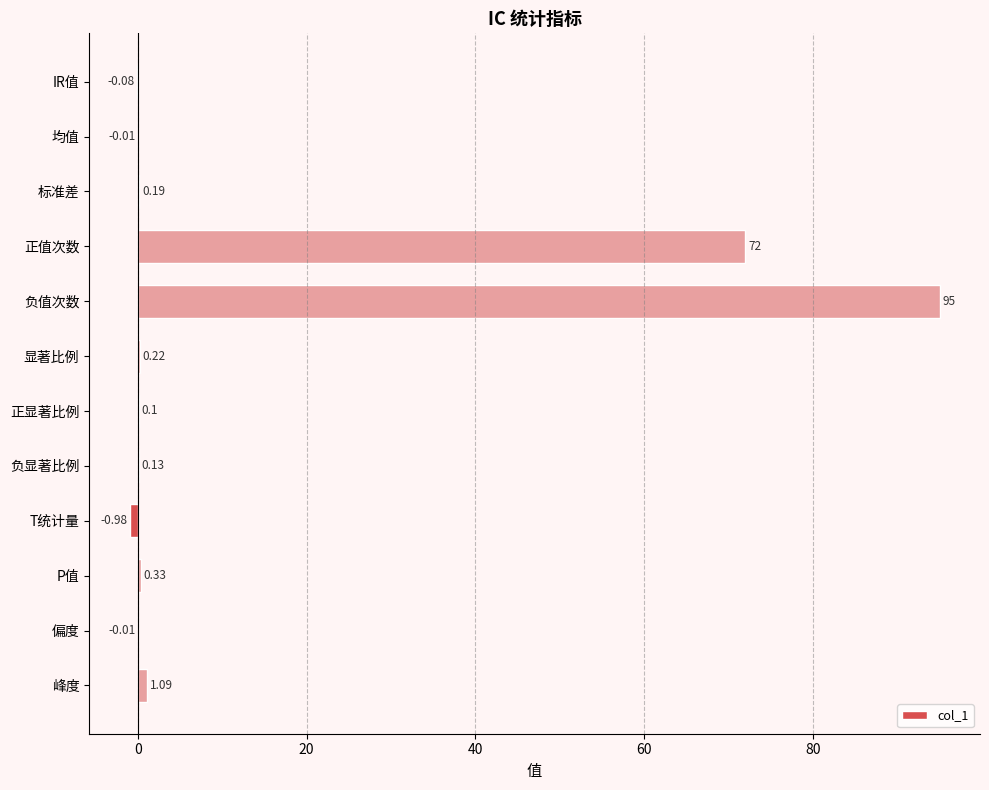

Count the number of data series in this chart.

1